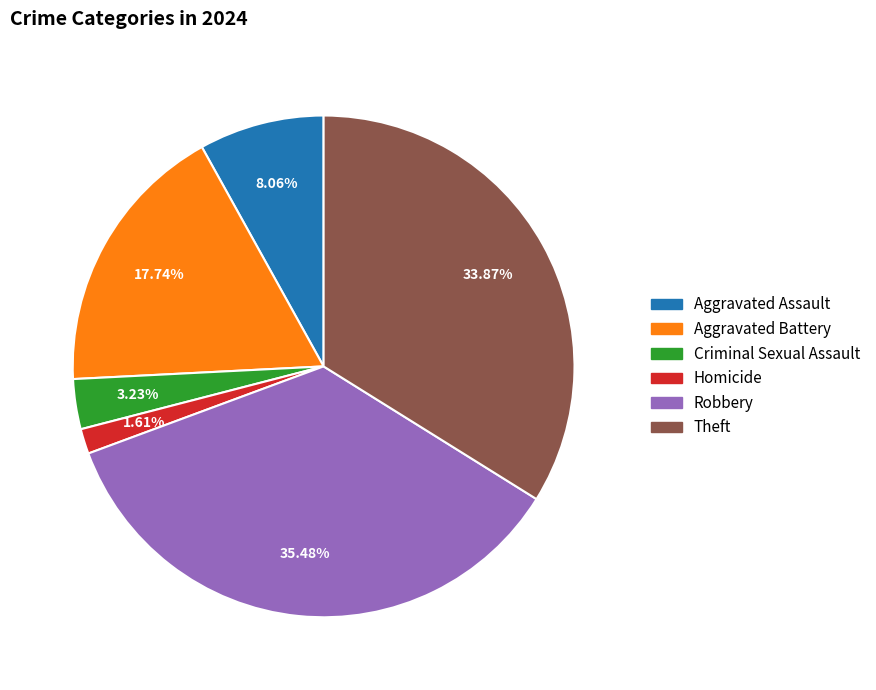

True or false: Theft accounts for 42% of the total.

False